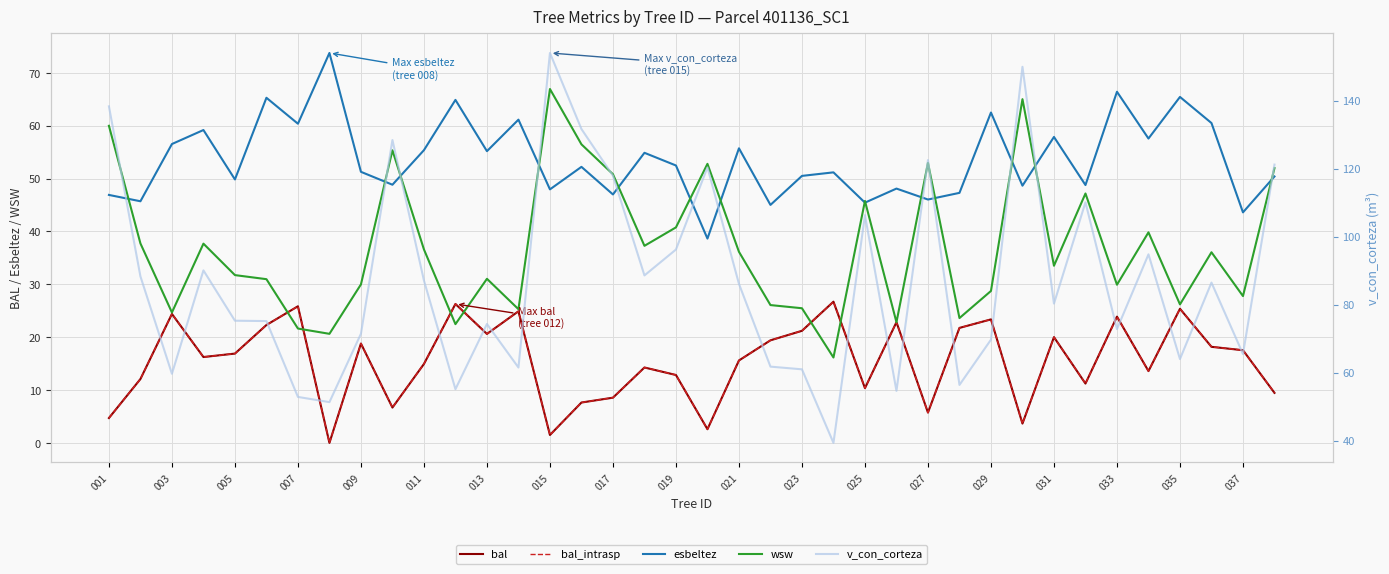

At how many categories does at least one series exceed 64?

30